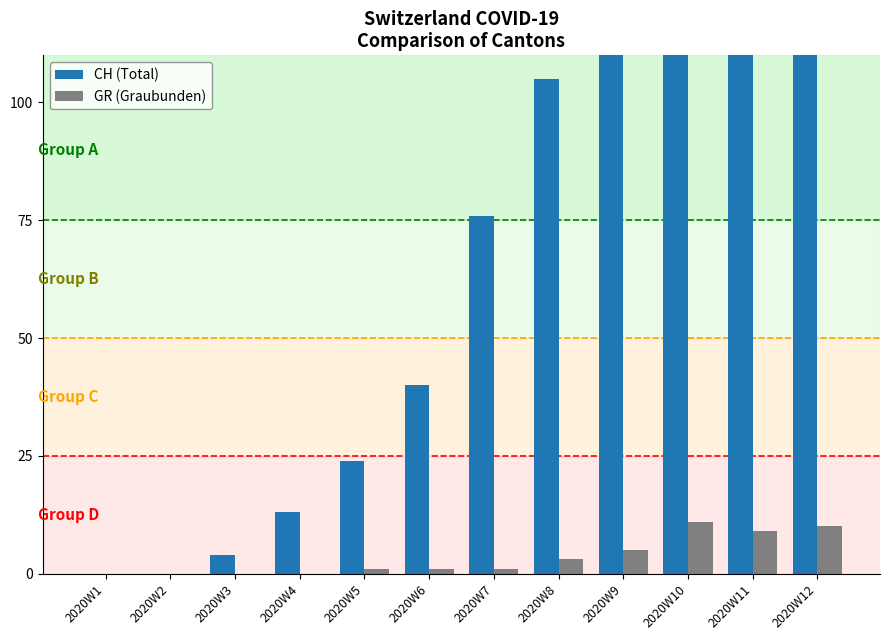

How many groups of bars are there?

12